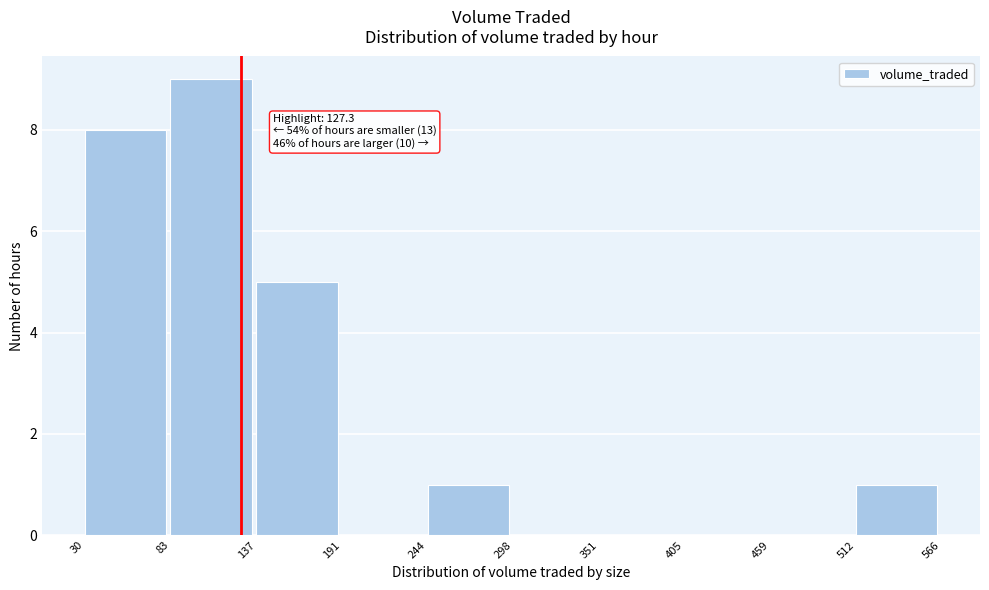

Over which range of the x-axis is the bar tallest?

83 to 137